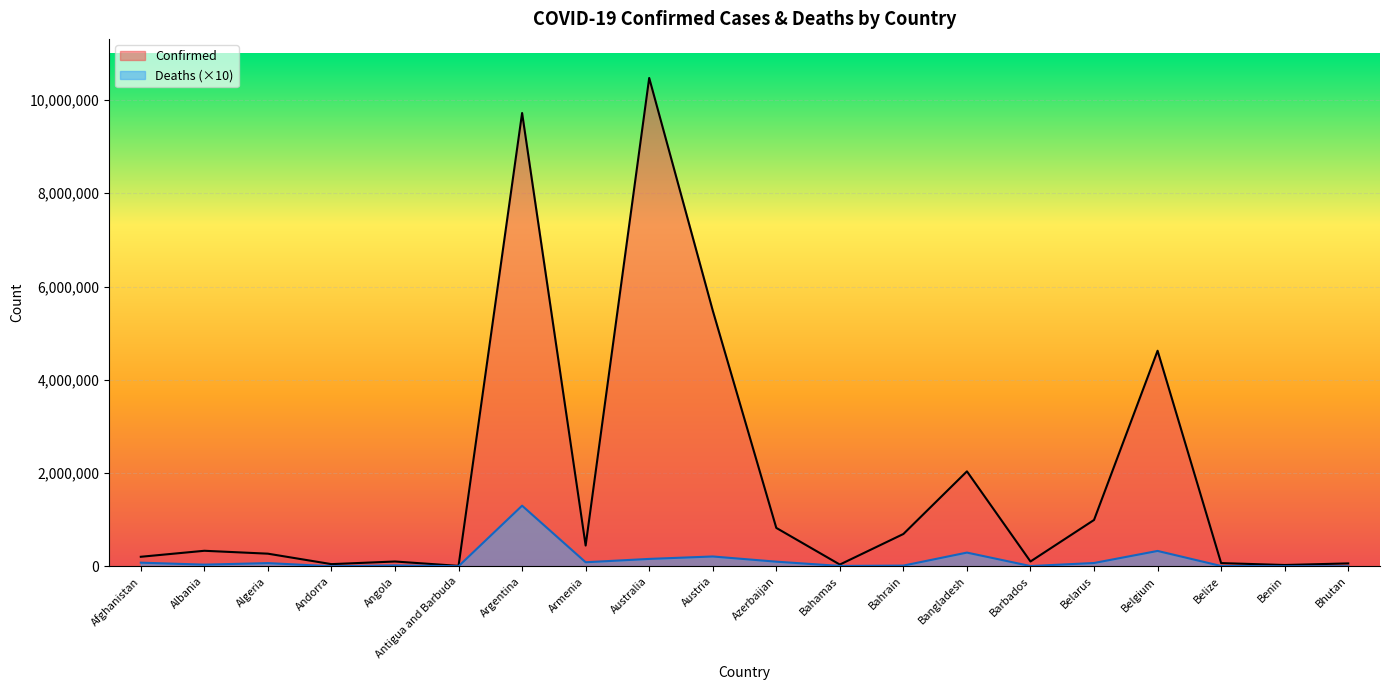

Which label corresponds to the largest value in the chart?

Australia